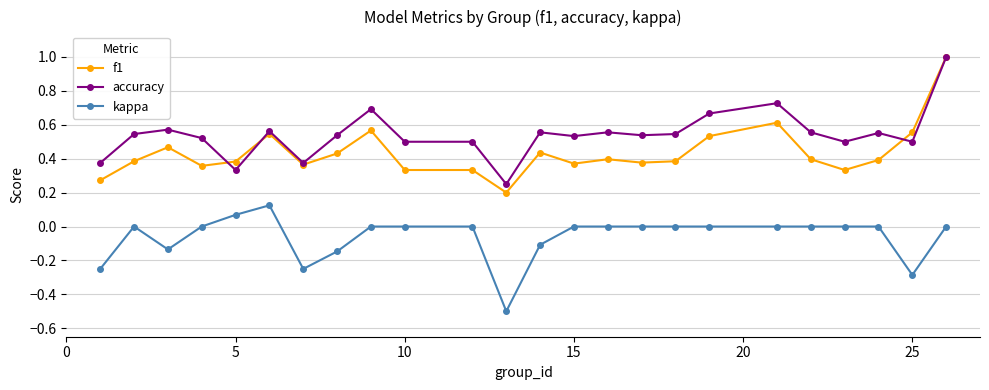

Which series has the largest range (max minus min)?

f1